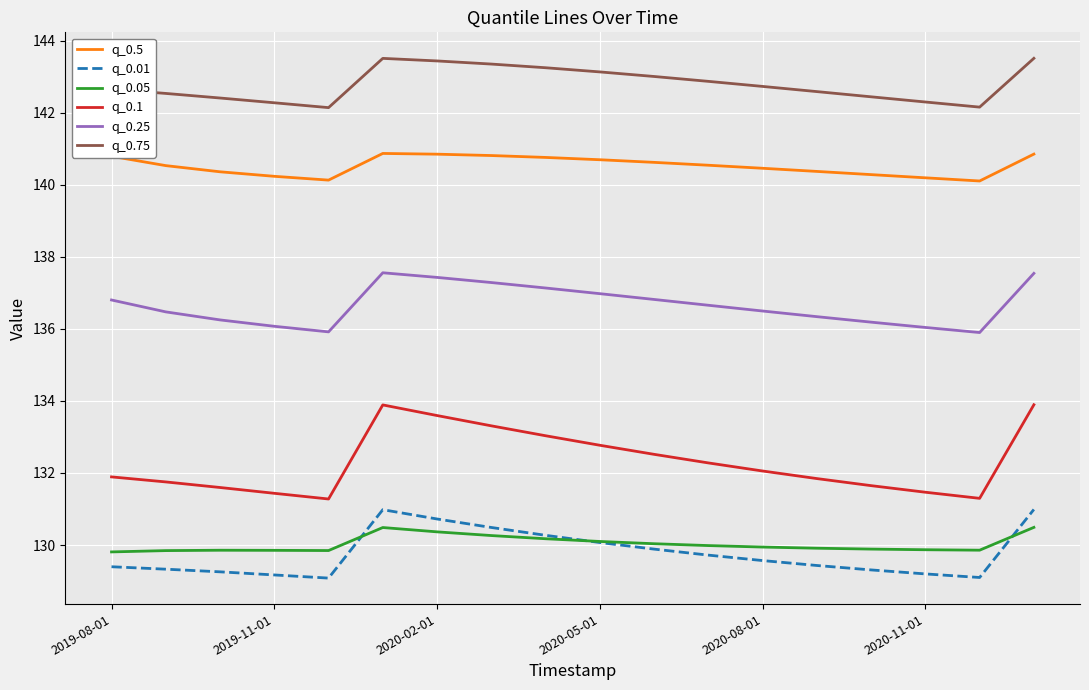

Does the chart display data point markers on the line(s)?

No